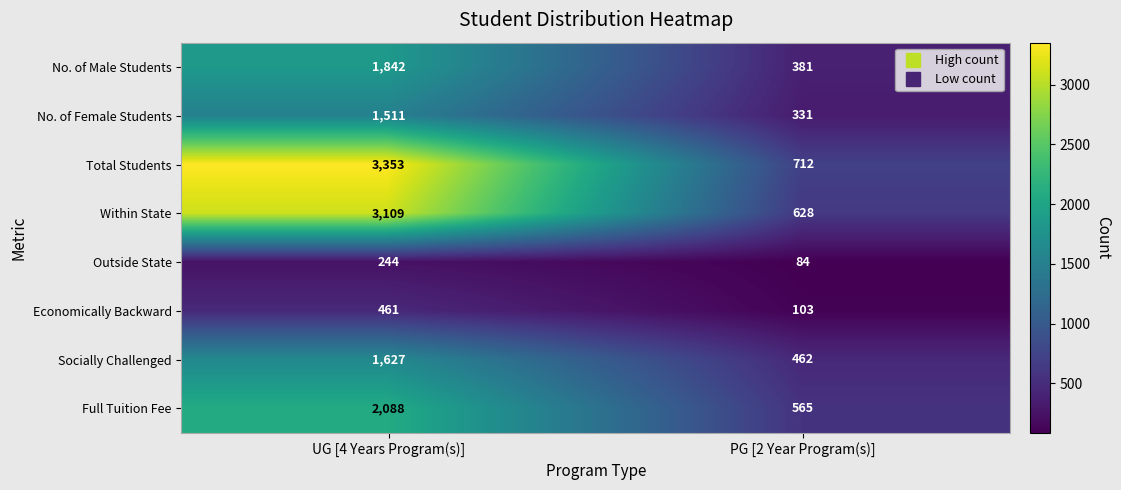

Rank the series at UG [4 Years Program(s)] from highest to lowest value.

Total Students, Within State, Full Tuition Fee, No. of Male Students, Socially Challenged, No. of Female Students, Economically Backward, Outside State